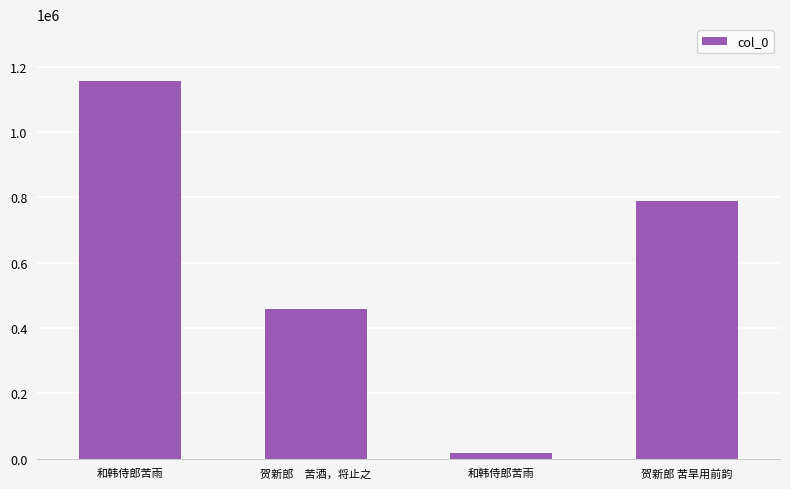

Reading left to right, extract all data points from this chart.

1156194	457949	18353	789255